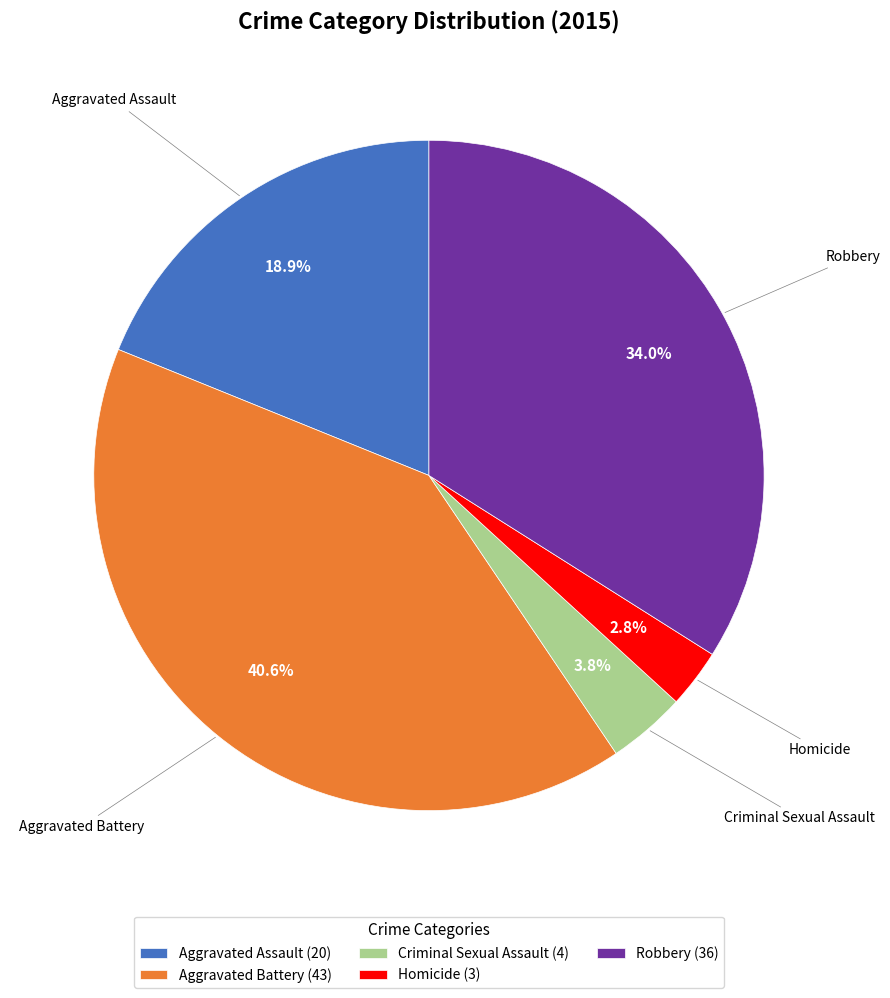

Count the number of slices in the pie.

5